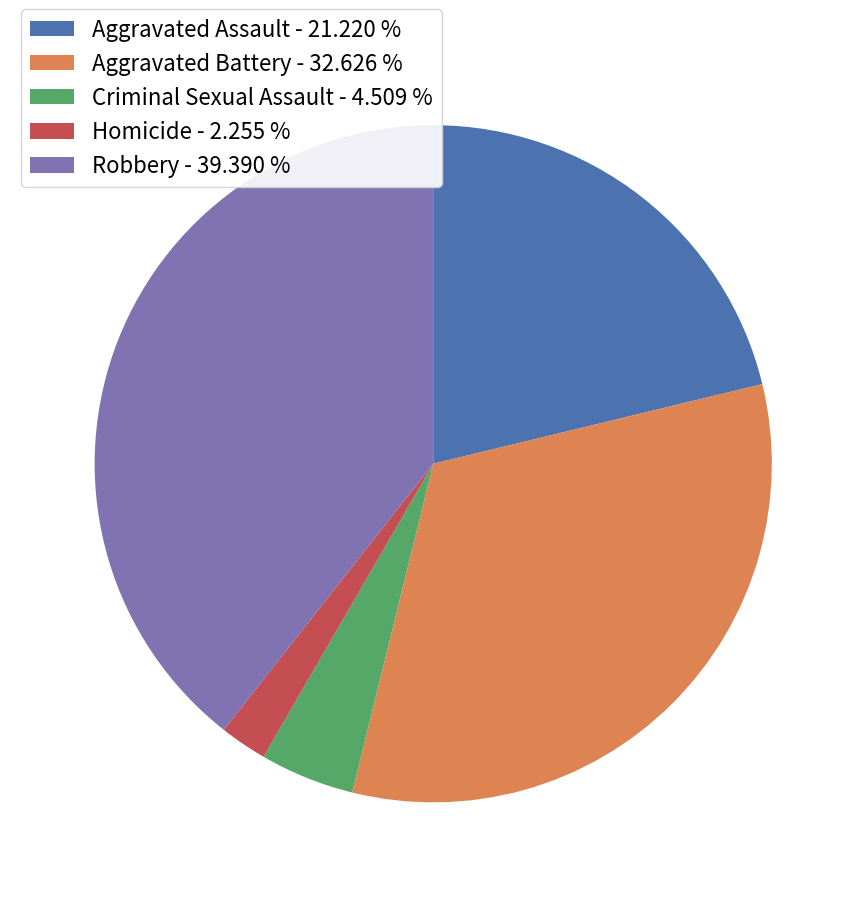

What is the largest slice in the pie chart?

Robbery